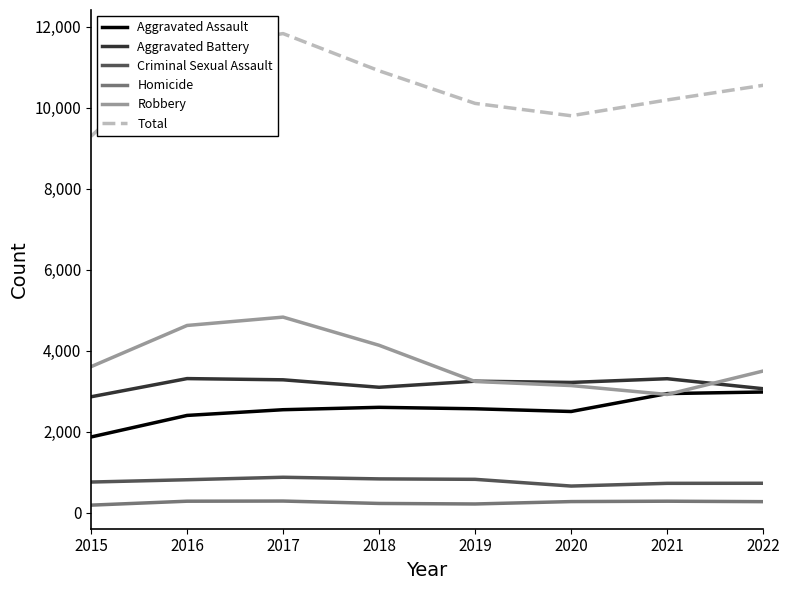

The Total series shows 10189 at 2021. True or false?

True